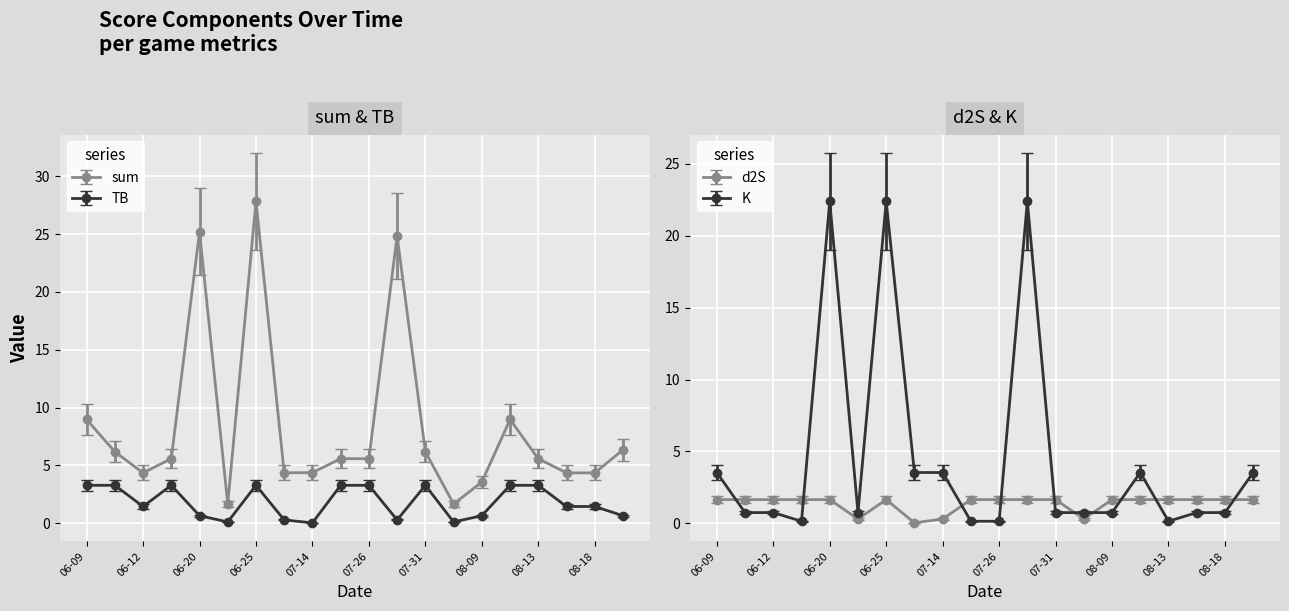

What value does the K series have at 2022-06-19?

0.1